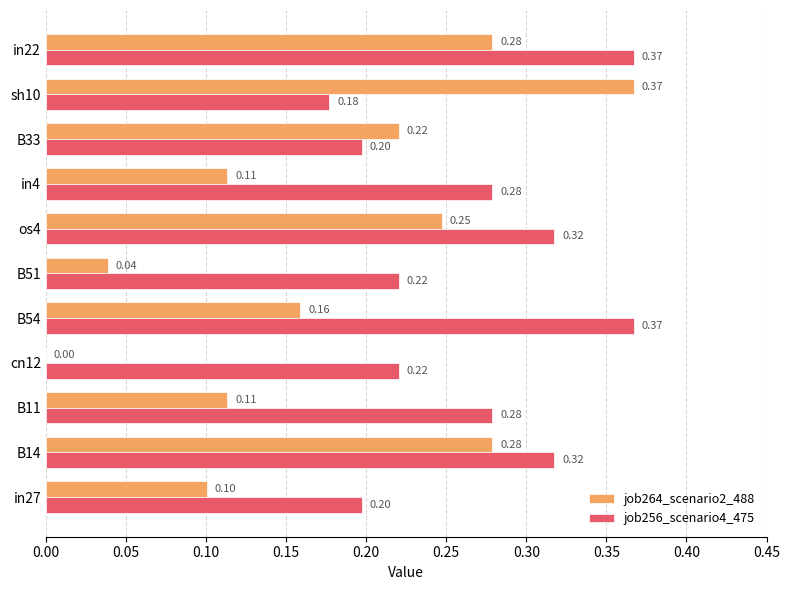

What is the sum of all job264_scenario2_488 values?

1.9